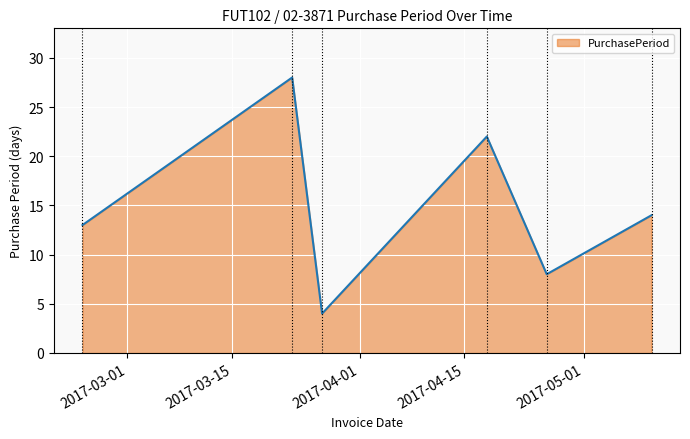

What is the difference between the second highest and second lowest values?

14